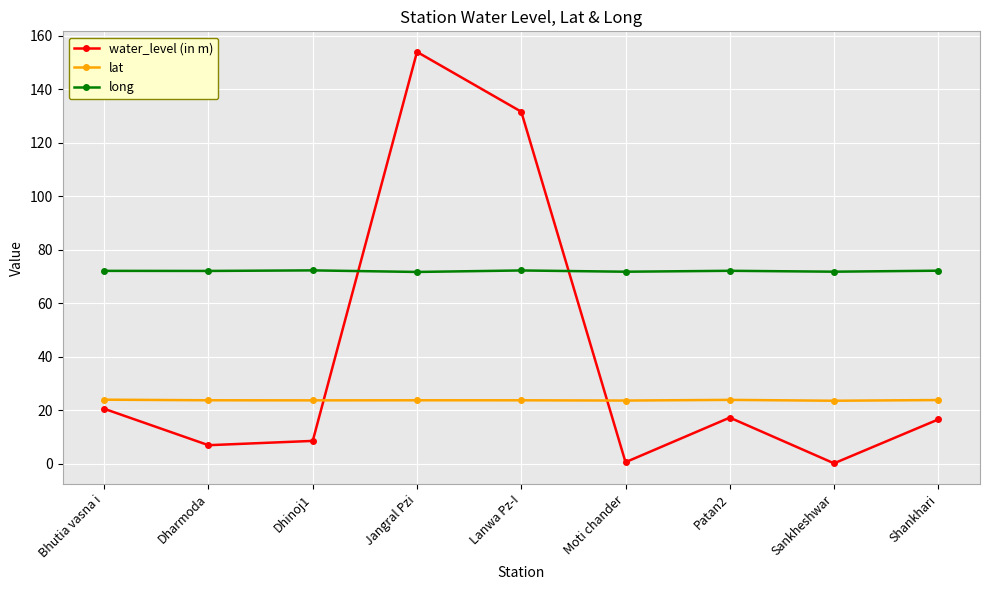

What is the total value across all series at Bhutia vasna i?

116.5